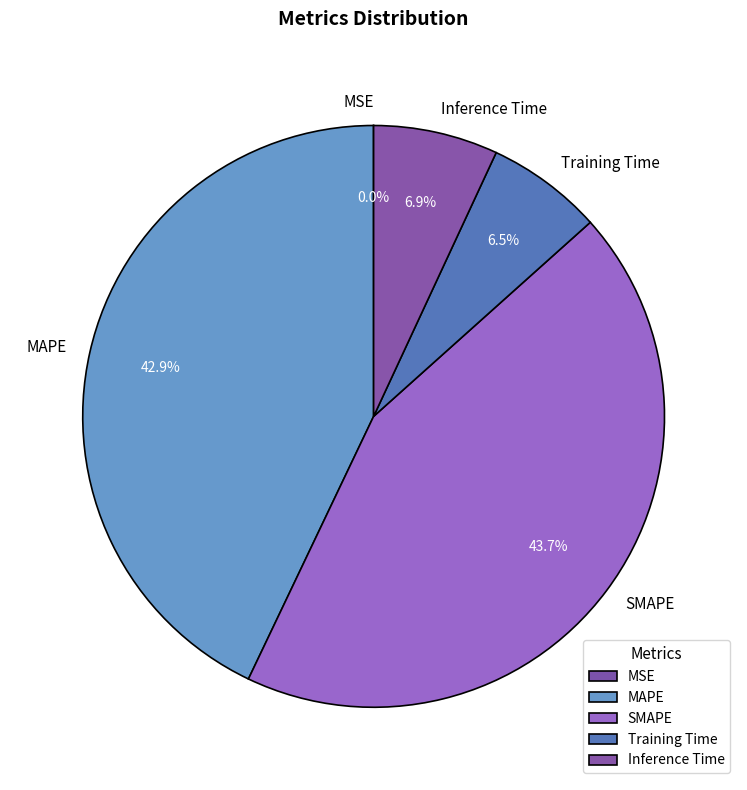

Which category has the biggest portion of the pie?

SMAPE